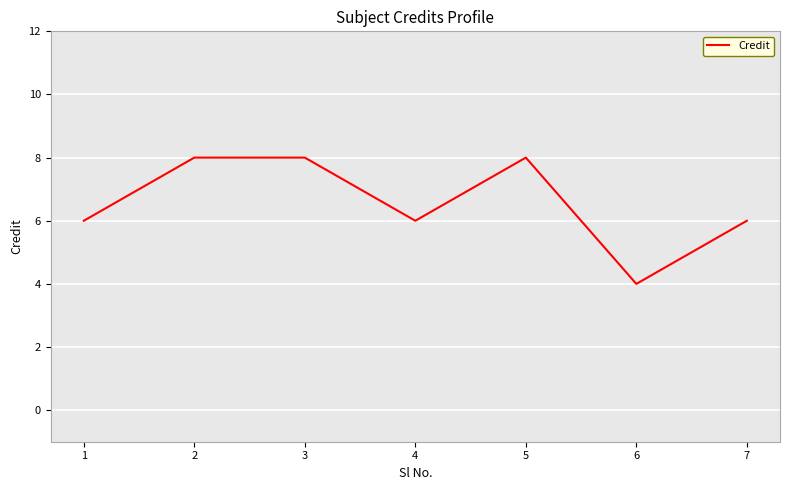

How many distinct data groups are displayed?

1